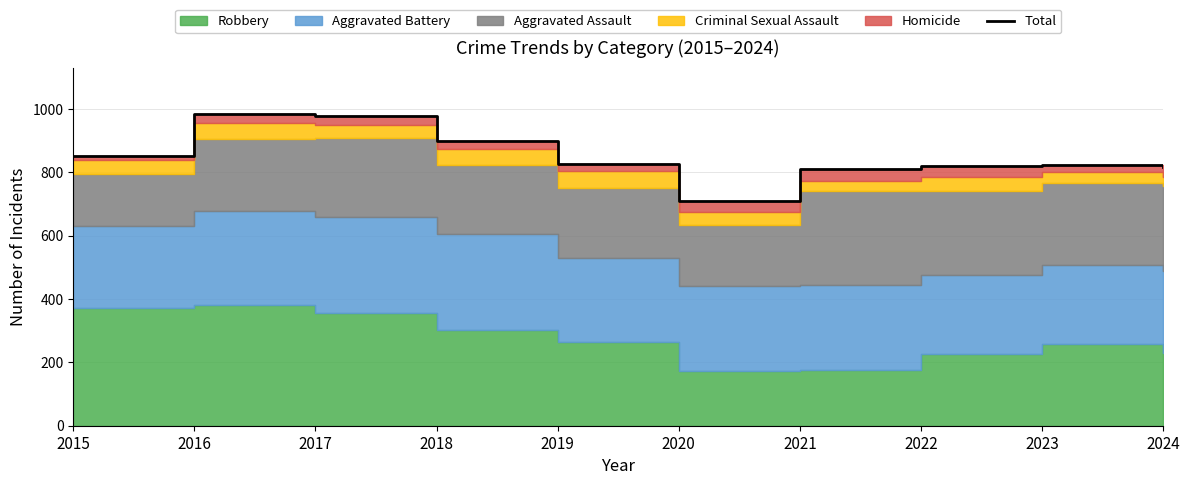

What is the sum of all values?

8514